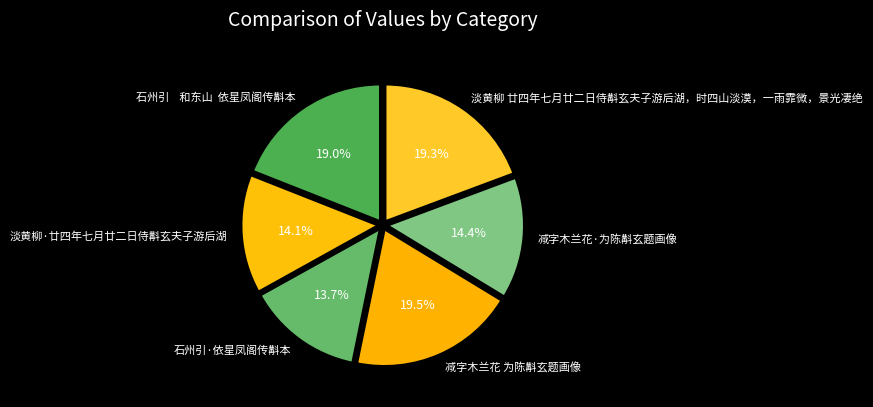

Approximately how many times larger is the value at 淡黄柳 廿四年七月廿二日侍斠玄夫子游后湖，时四山淡漠，一雨霏微，景光凄绝 compared to 淡黄柳·廿四年七月廿二日侍斠玄夫子游后湖?

1.4